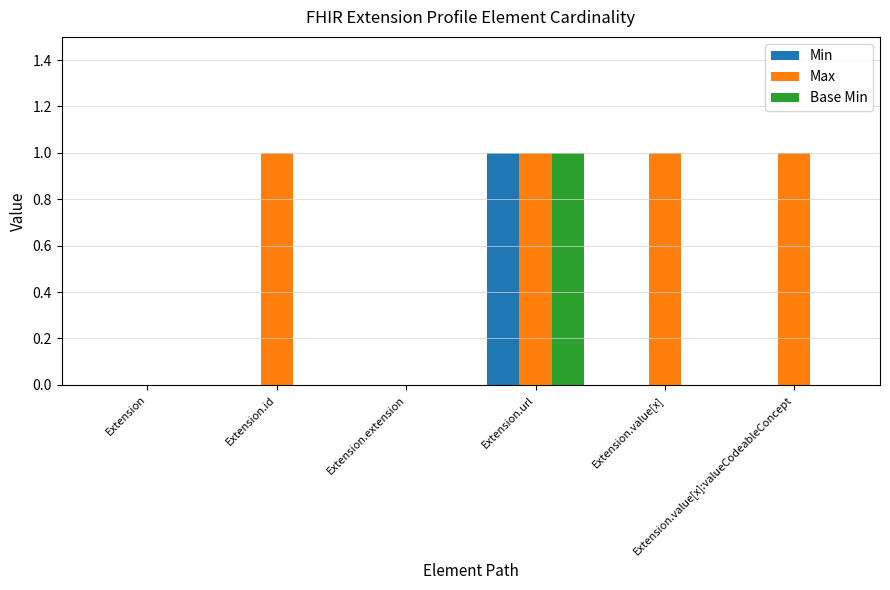

How many categories are shown in the chart?

6